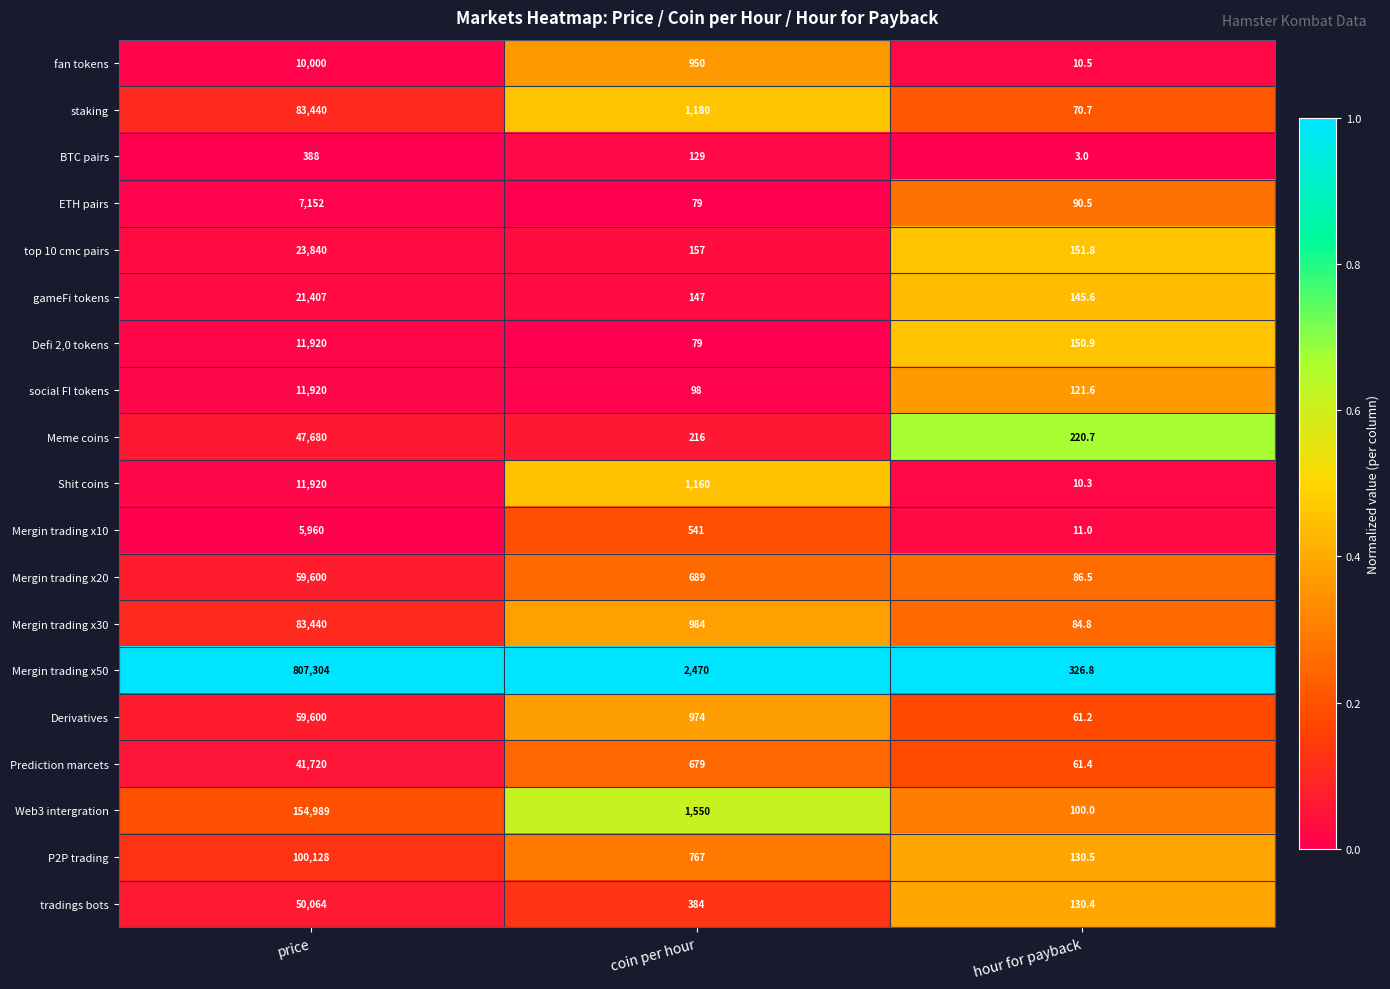

Which series changed the most between coin per hour and hour for payback?

Mergin trading x50